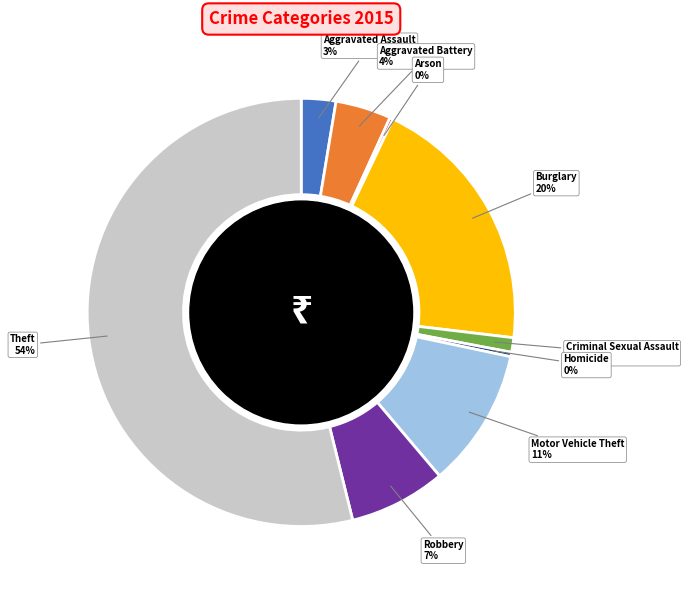

To the nearest percent, what is the average slice percentage?

11%